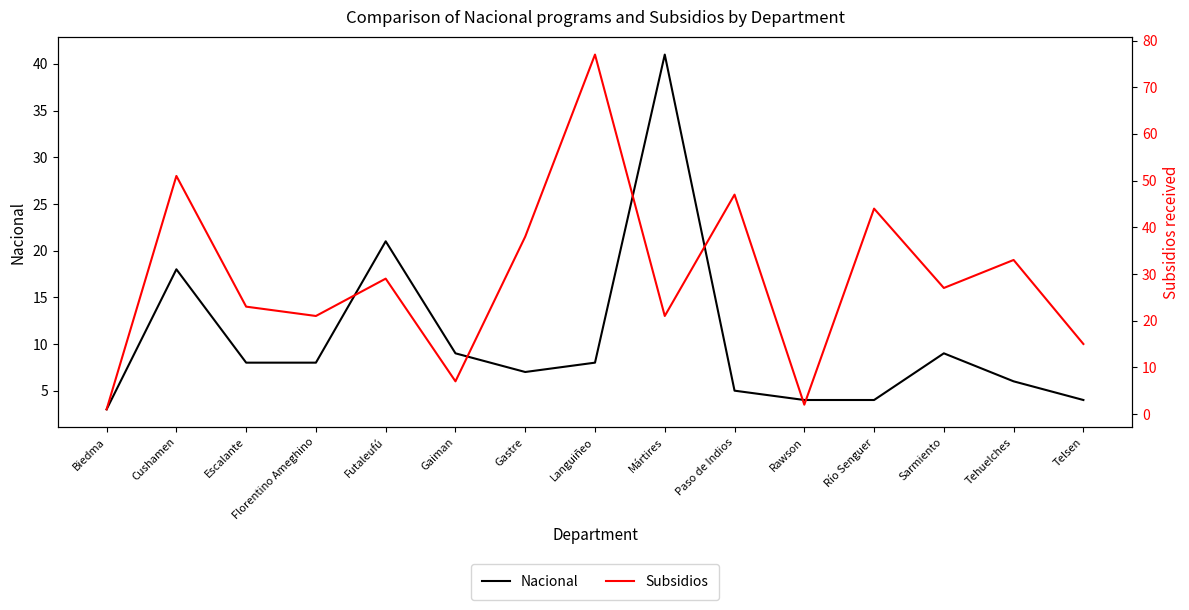

What is the label of the 5th point from the left?

Futaleufú